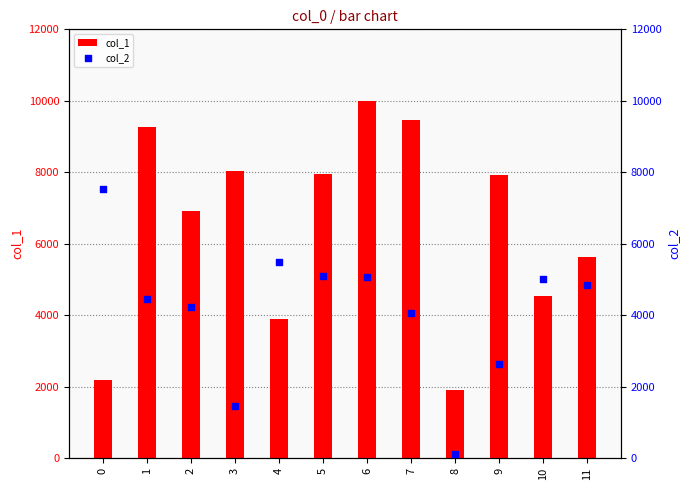

What are all the series names shown in the legend?

col_1, col_2